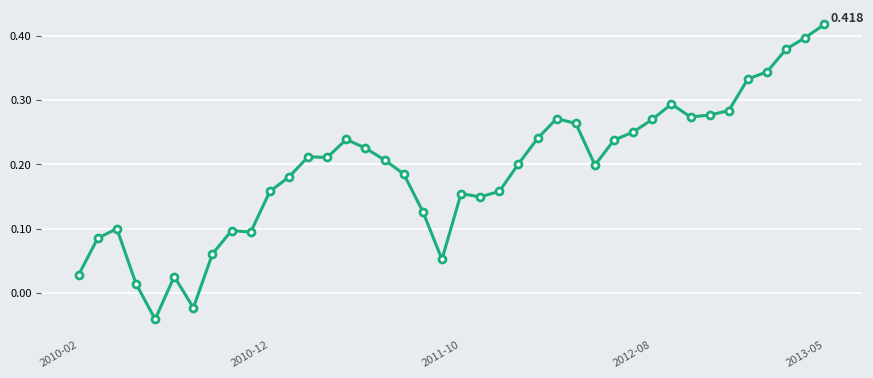

True or false: there are more than 2 points higher than both neighbors.

True